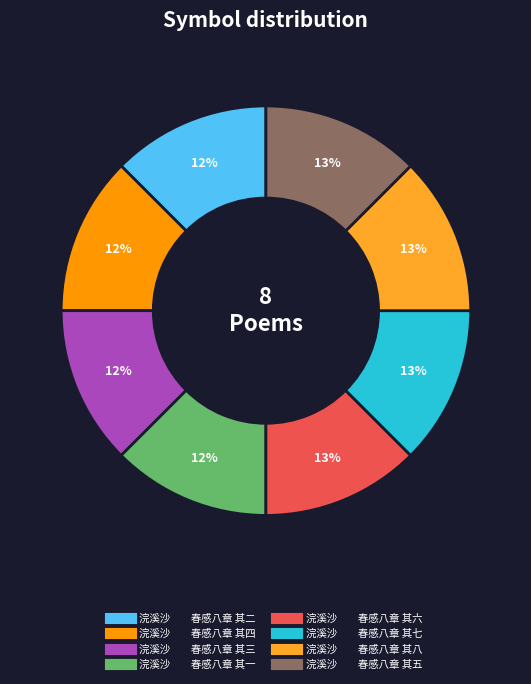

True or false: 浣溪沙 春感八章 其六 accounts for 5% of the total.

False